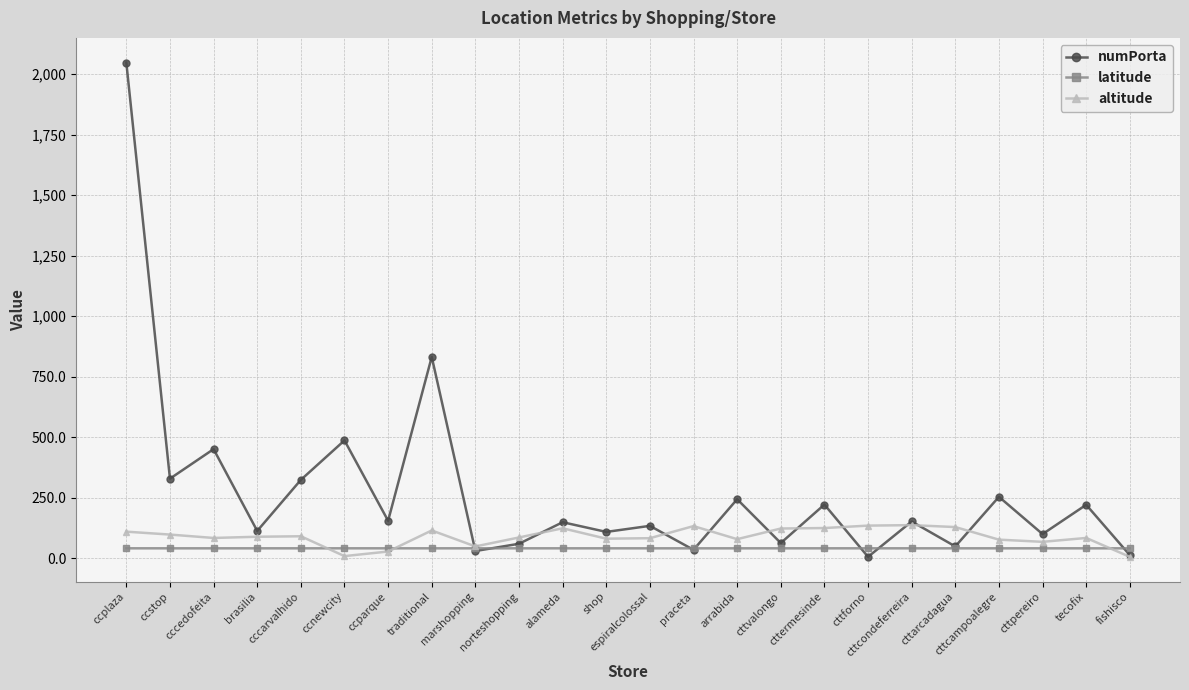

Which series has the widest spread of values?

numPorta